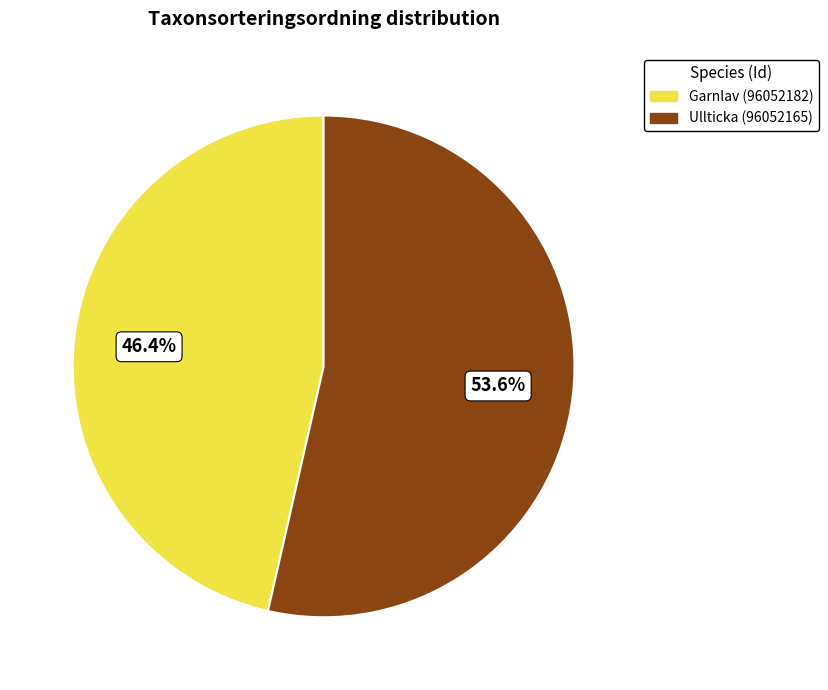

Which category has the biggest portion of the pie?

Ullticka (96052165)